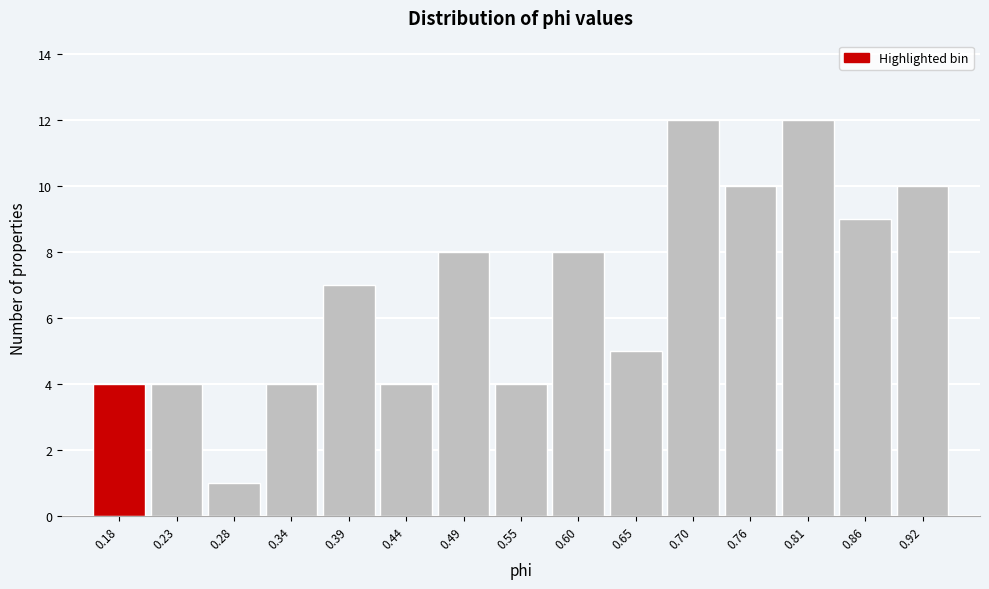

Reading right to left, list all the values displayed in this chart.

0.92=10	0.86=9	0.81=12	0.76=10	0.70=12	0.65=5	0.60=8	0.55=4	0.49=8	0.44=4	0.39=7	0.34=4	0.28=1	0.23=4	0.18=4